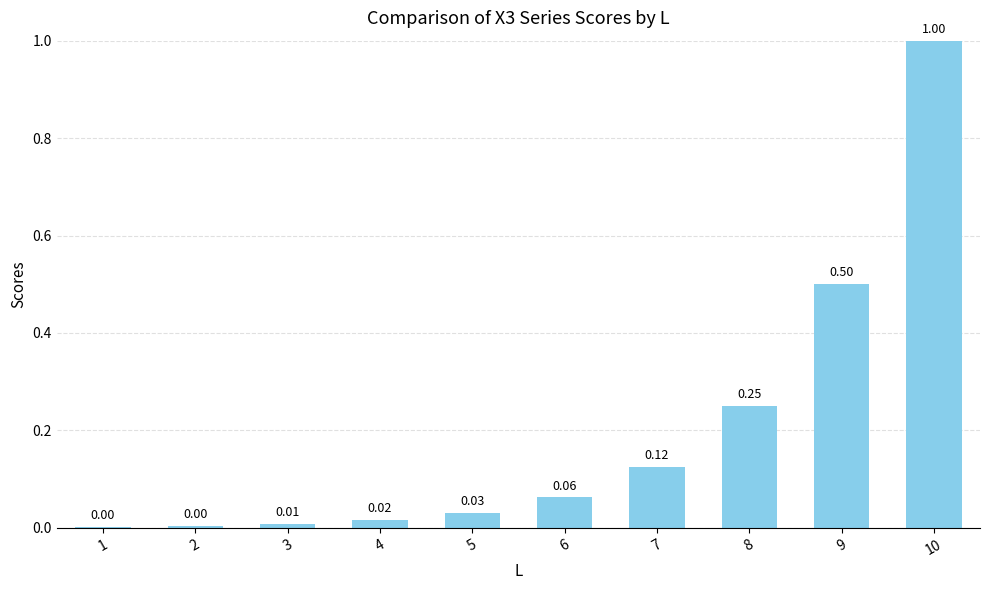

What is the sum of all values?

2.0